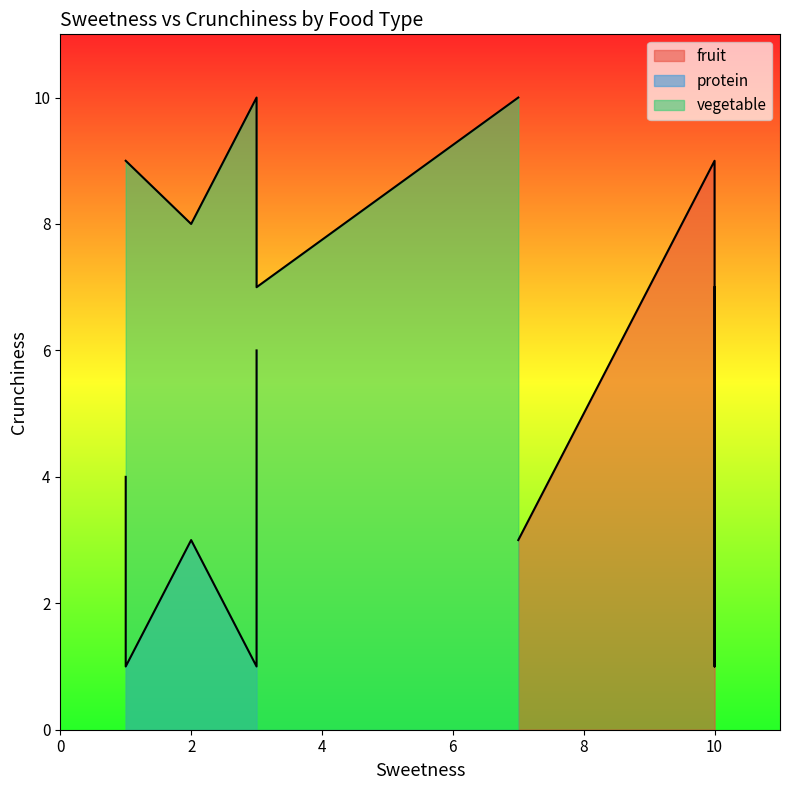

What is the difference between the maximum and minimum values in the protein series?

5